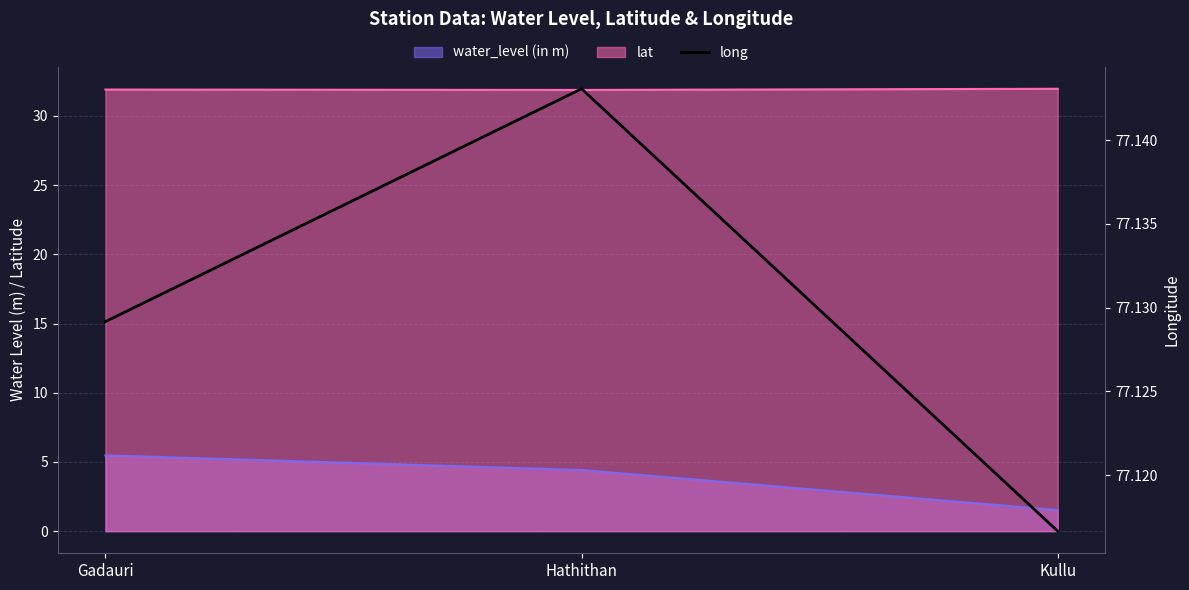

What is the label of the 1st point from the left?

Gadauri